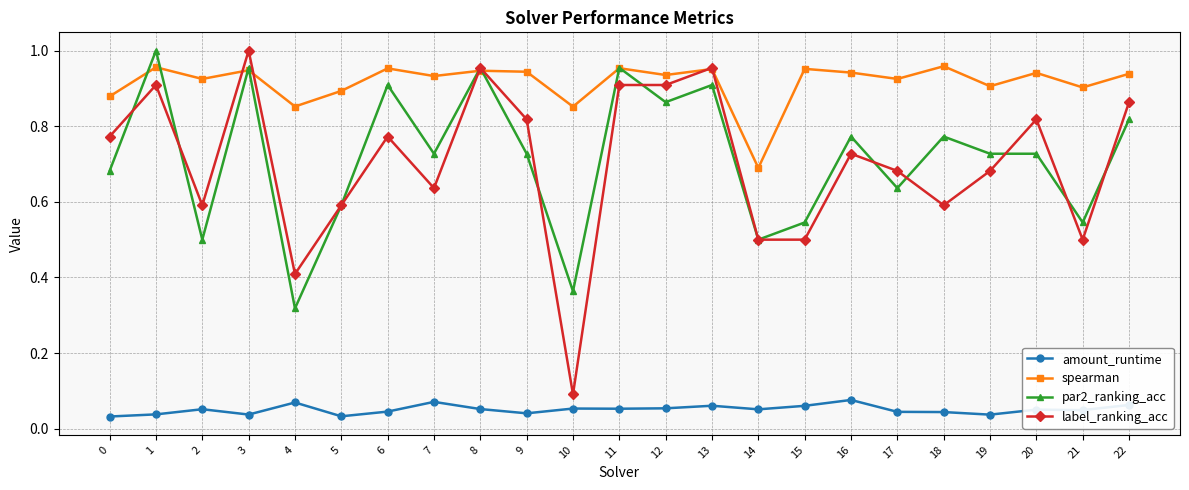

Which series has the widest spread of values?

label_ranking_acc